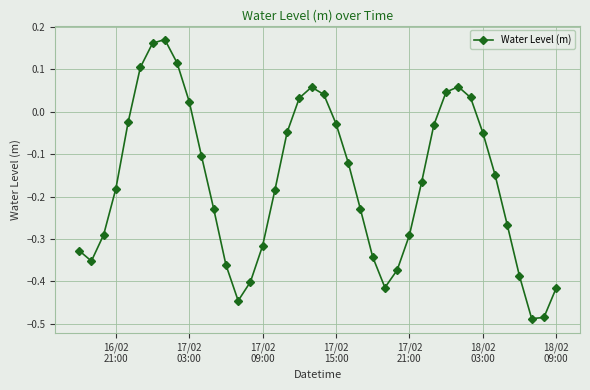

True or false: the data has more than 1 interior local peaks.

True